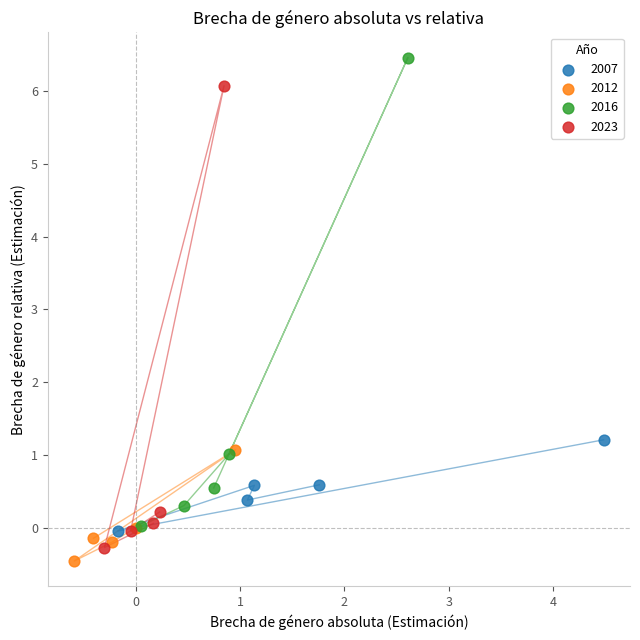

What are all the series names shown in the legend?

2007, 2012, 2016, 2023